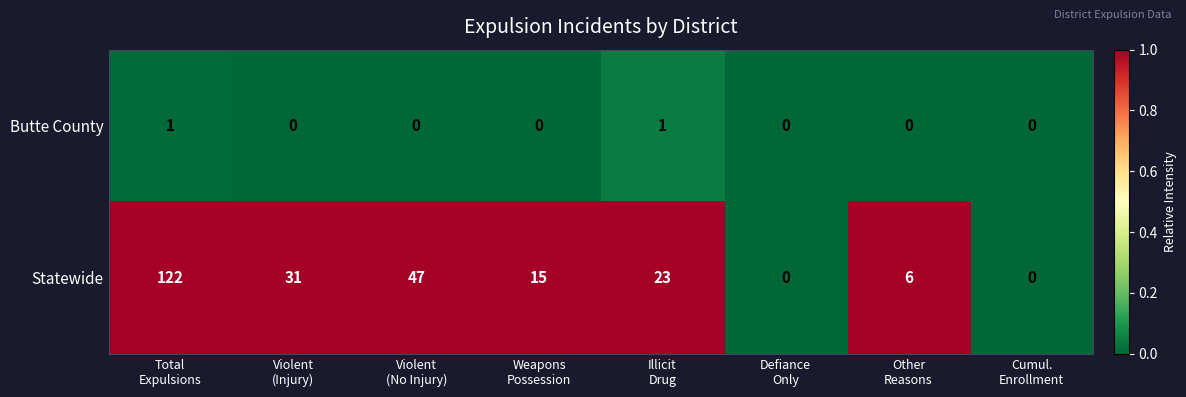

What is the maximum value shown in the chart?

122